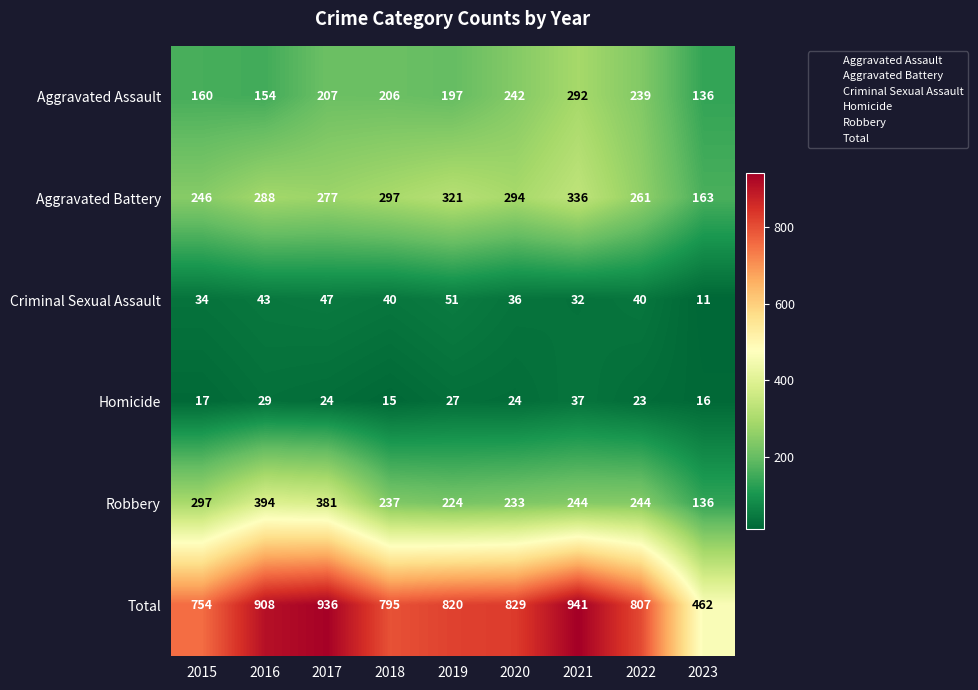

What is the average value of the Homicide series?

24